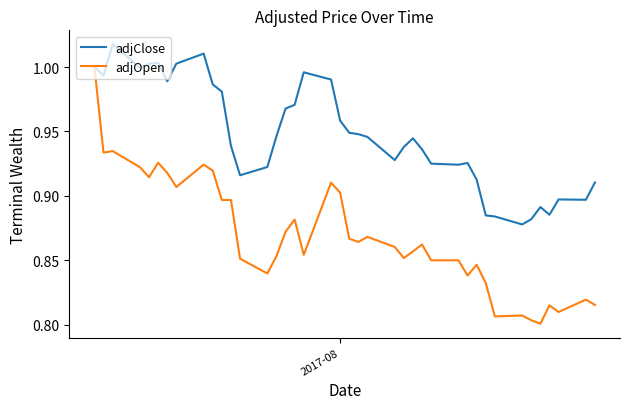

List the series in order of their peak value, lowest first.

adjOpen, adjClose